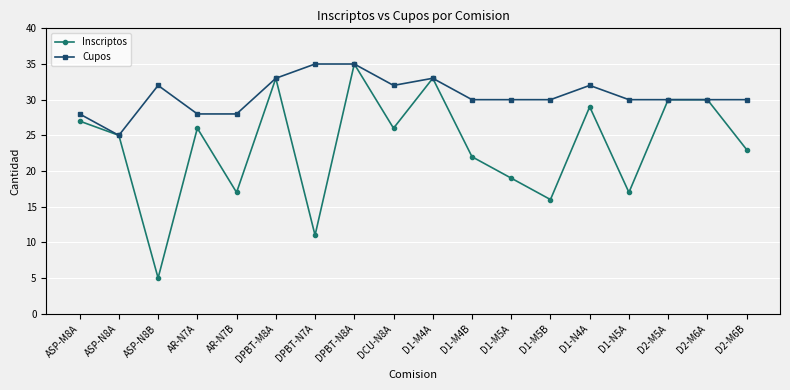

What is the greatest value displayed?

35